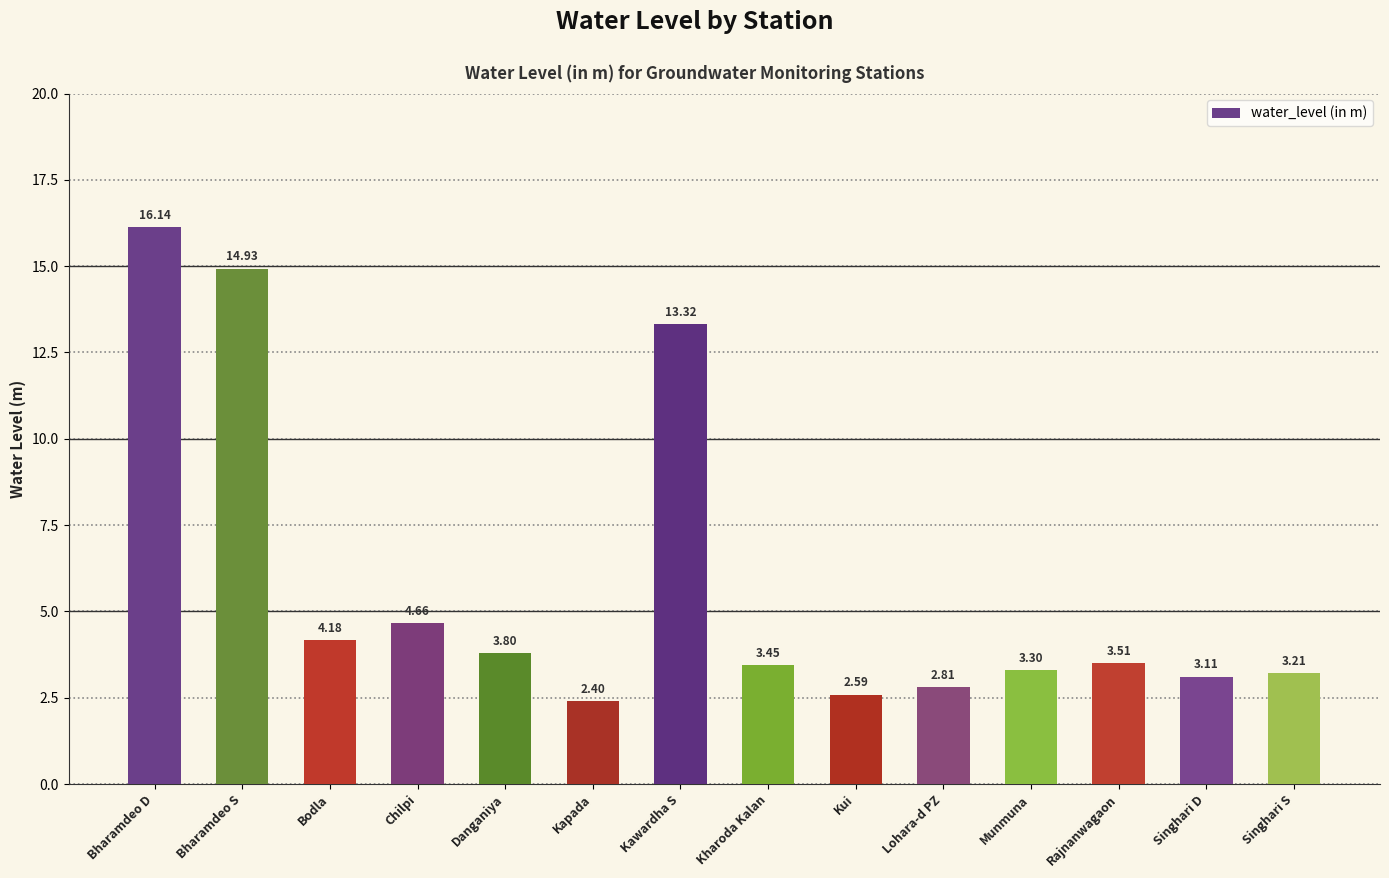

What is the smallest value displayed?

2.4